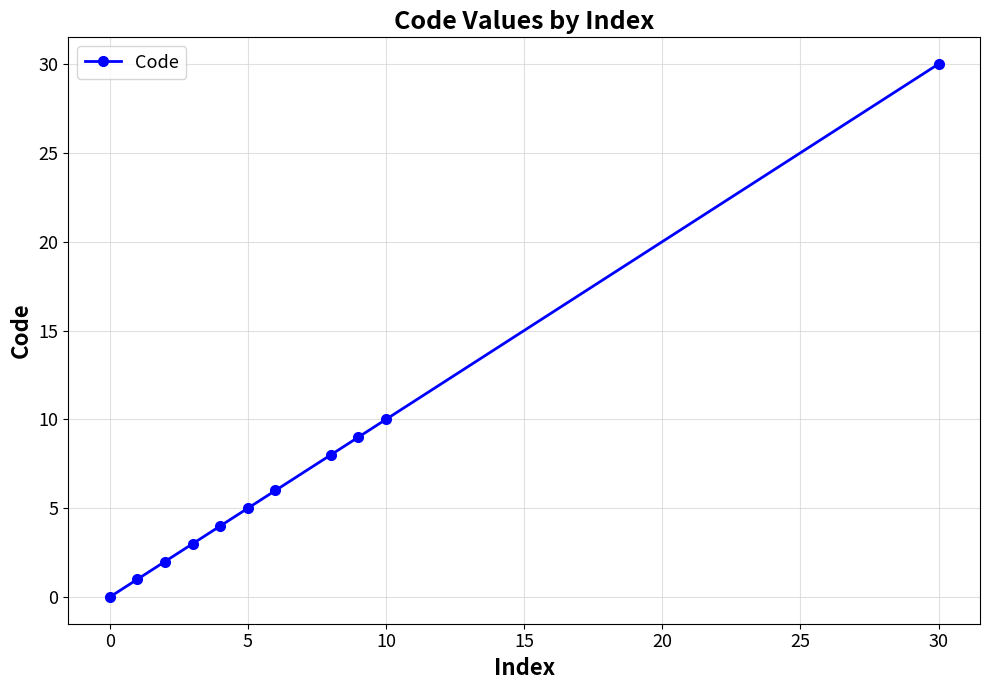

What is the difference between the second highest and minimum values?

10